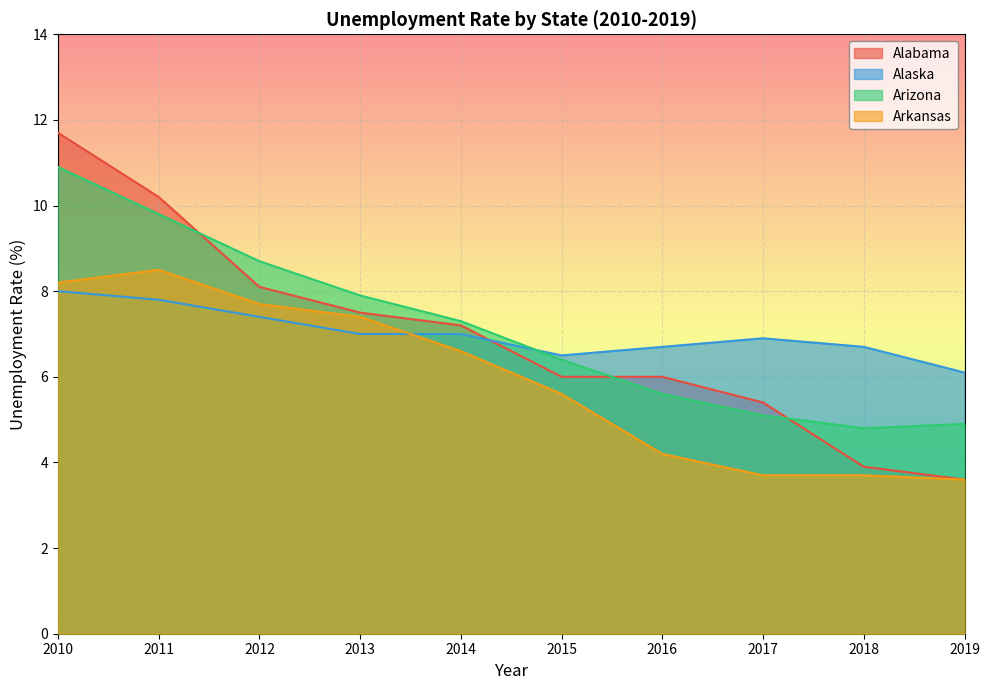

What is the sum of the Arkansas values at 2013 and 2012?

15.1